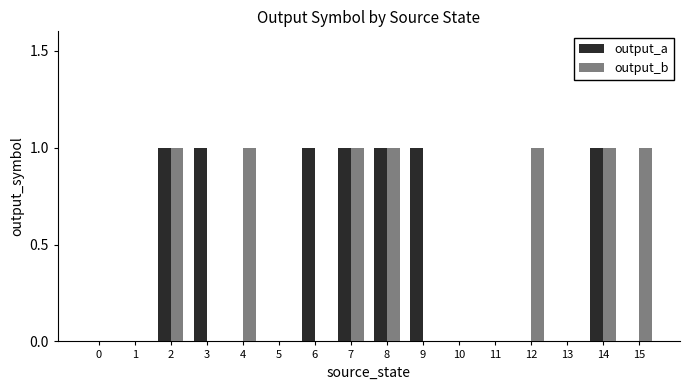

What is the difference between the output_a values at 12 and 2?

1